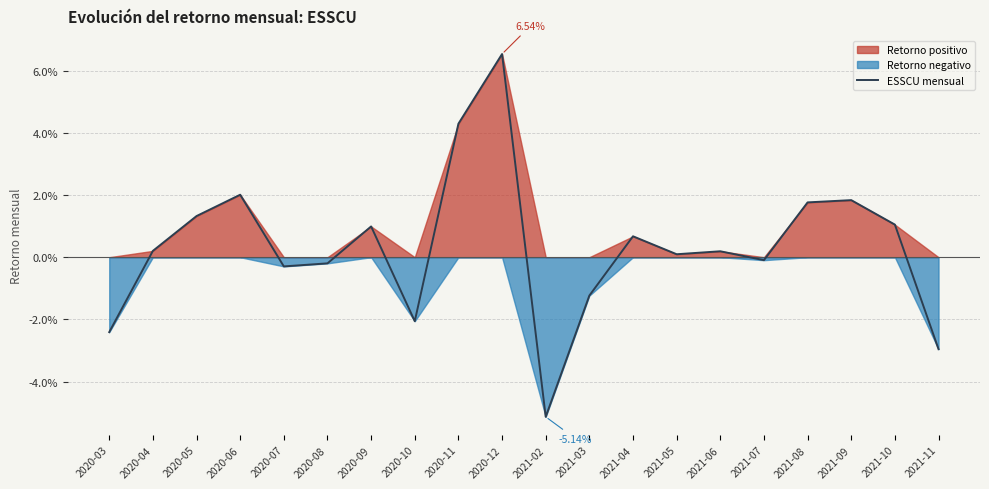

List the labels in order of value, smallest first.

2021-02, 2021-11, 2020-03, 2020-10, 2021-03, 2020-07, 2020-08, 2021-07, 2021-05, 2021-06, 2020-04, 2021-04, 2020-09, 2021-10, 2020-05, 2021-08, 2021-09, 2020-06, 2020-11, 2020-12